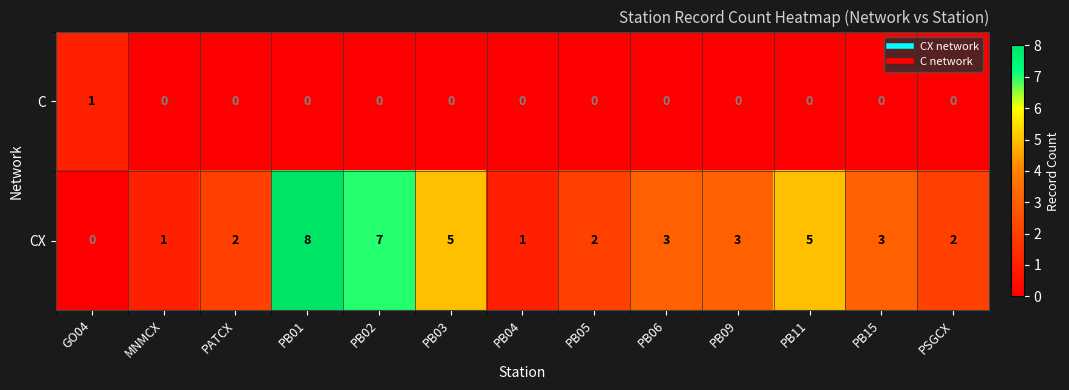

What is the maximum value for CX?

8